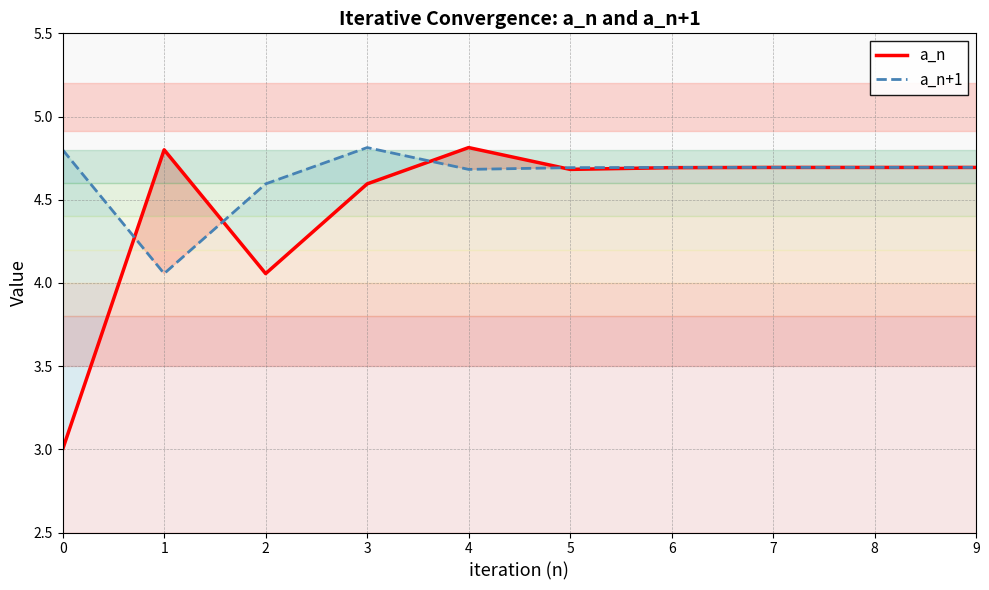

What is the greatest value displayed?

4.8